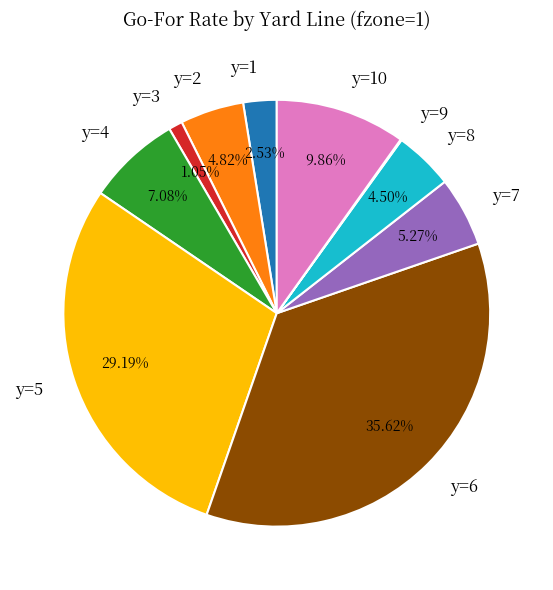

Does any single category account for the majority?

No